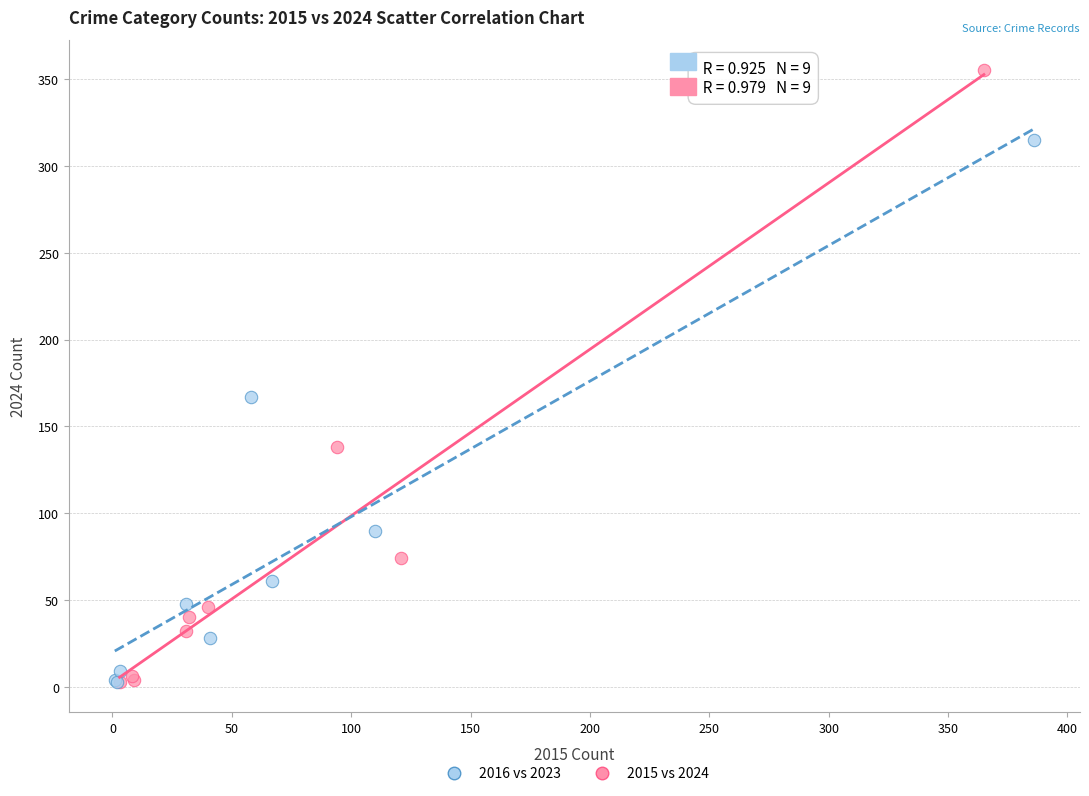

Which series has the largest Y range (max minus min)?

2015 vs 2024